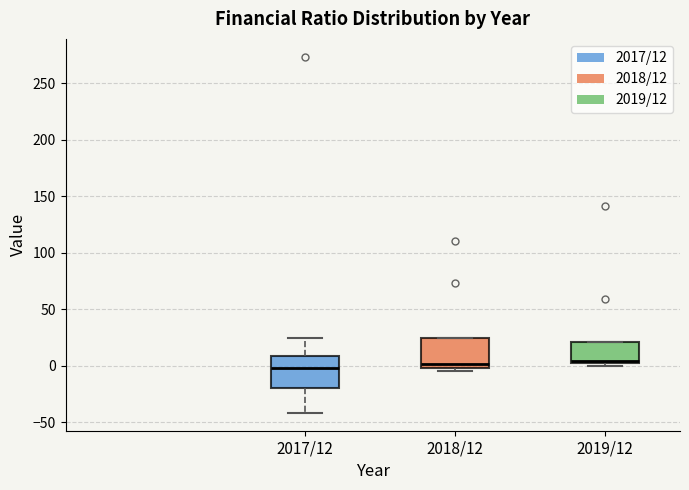

Reading left to right, transcribe this box plot: for each box, give where its median line is, the range the box spans, and where its two whiskers end, as read against the y-axis. The values are not printed on the chart, so give them approximately, as read against the axis.

2017/12: median 0, box -20 to 10, whiskers -40 to 25
2018/12: median 0 (just above the box's lower edge), box 0 to 25, whiskers -5 to 25
2019/12: median 5, box 0 to 20, whiskers 0 (just below the box's lower edge) to 20